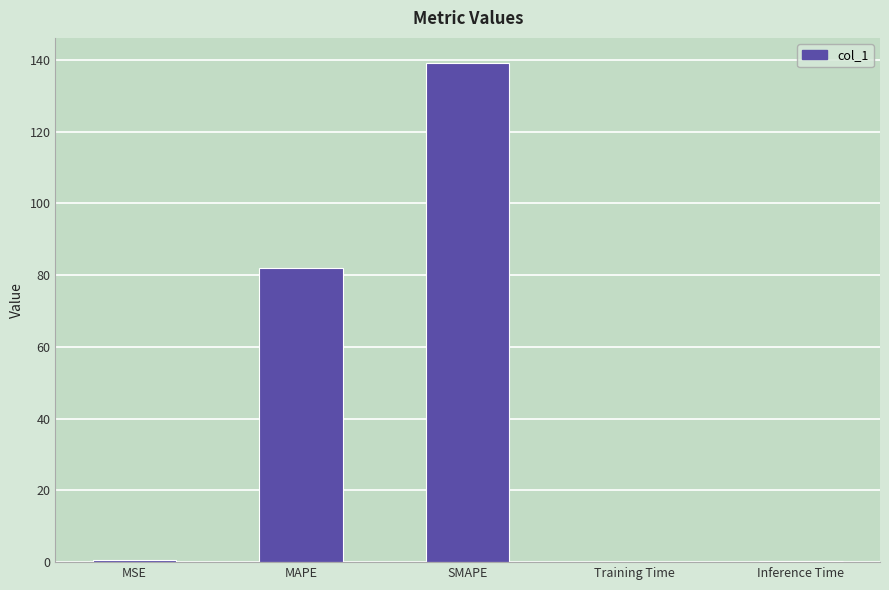

Is it true that the value at MAPE is 18.9?

False